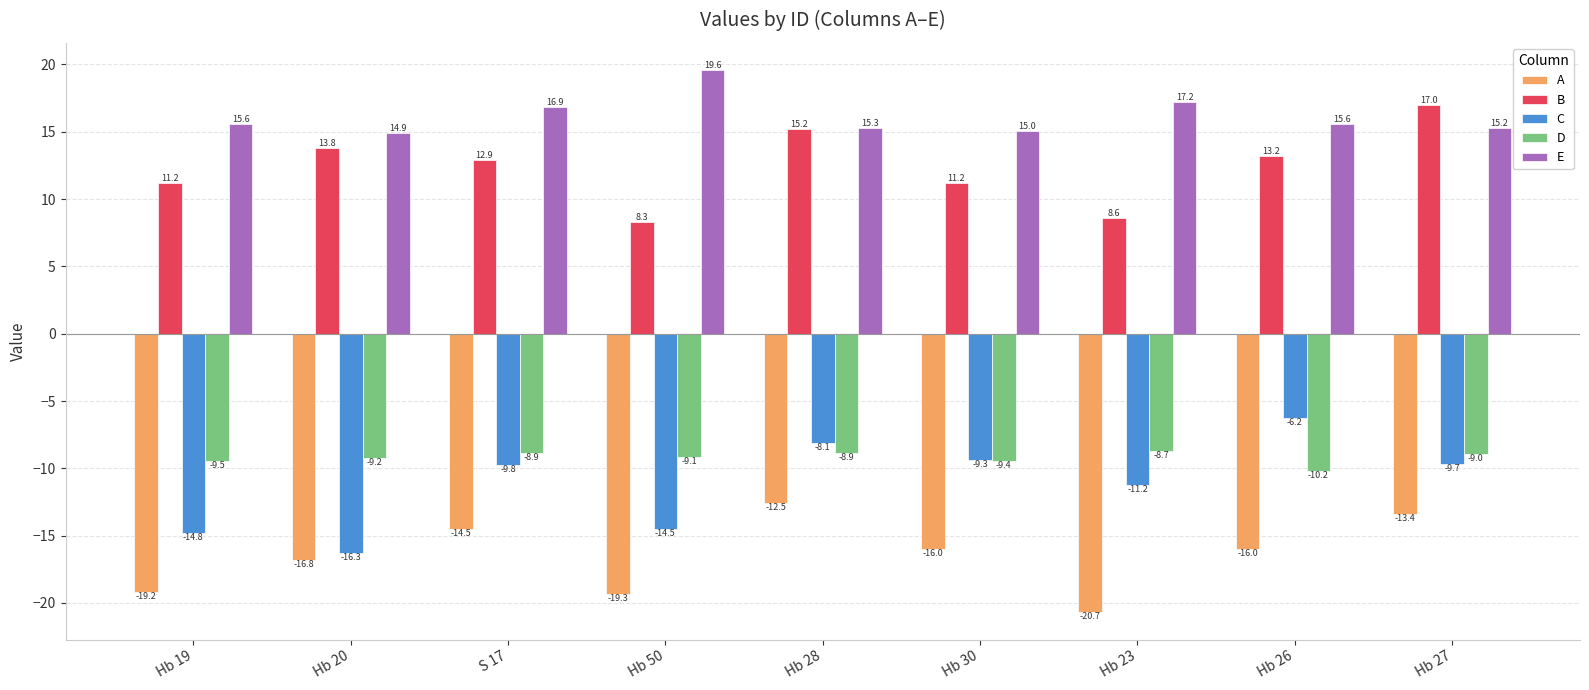

Which label corresponds to the smallest value in the chart?

Hb 23